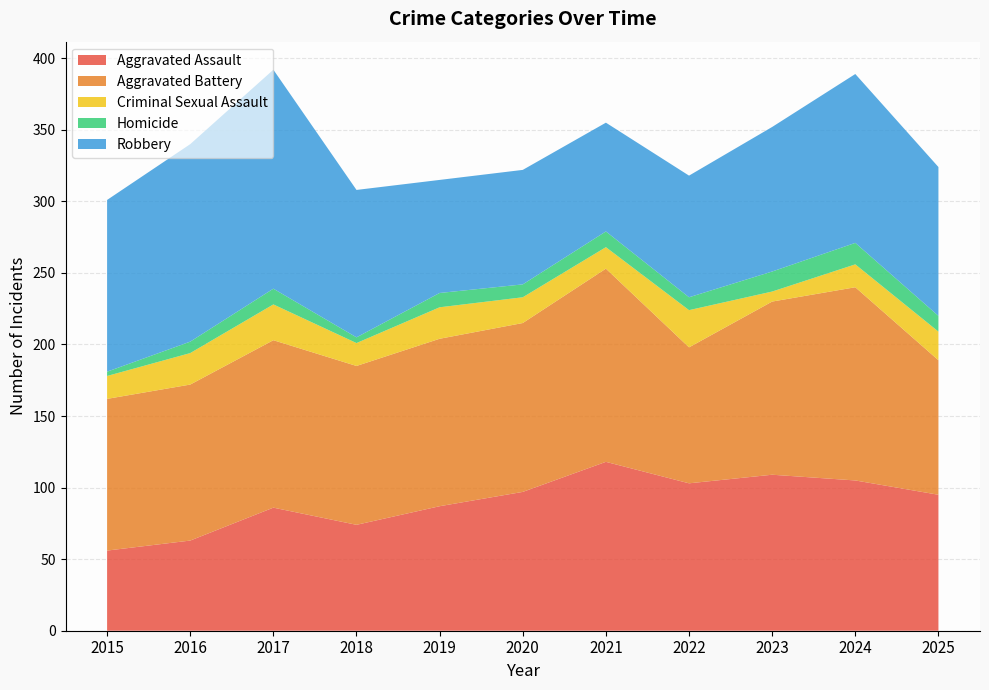

Reading right to left, transcribe all the data shown in this chart.

Aggravated Assault: 2025=95	2024=105	2023=109	2022=103	2021=118	2020=97	2019=87	2018=74	2017=86	2016=63	2015=56
Aggravated Battery: 2025=94	2024=135	2023=121	2022=95	2021=135	2020=118	2019=117	2018=111	2017=117	2016=109	2015=106
Criminal Sexual Assault: 2025=20	2024=16	2023=7	2022=26	2021=15	2020=18	2019=22	2018=16	2017=25	2016=22	2015=16
Homicide: 2025=11	2024=15	2023=14	2022=9	2021=11	2020=9	2019=10	2018=4	2017=11	2016=8	2015=3
Robbery: 2025=104	2024=118	2023=101	2022=85	2021=76	2020=80	2019=79	2018=103	2017=153	2016=138	2015=120